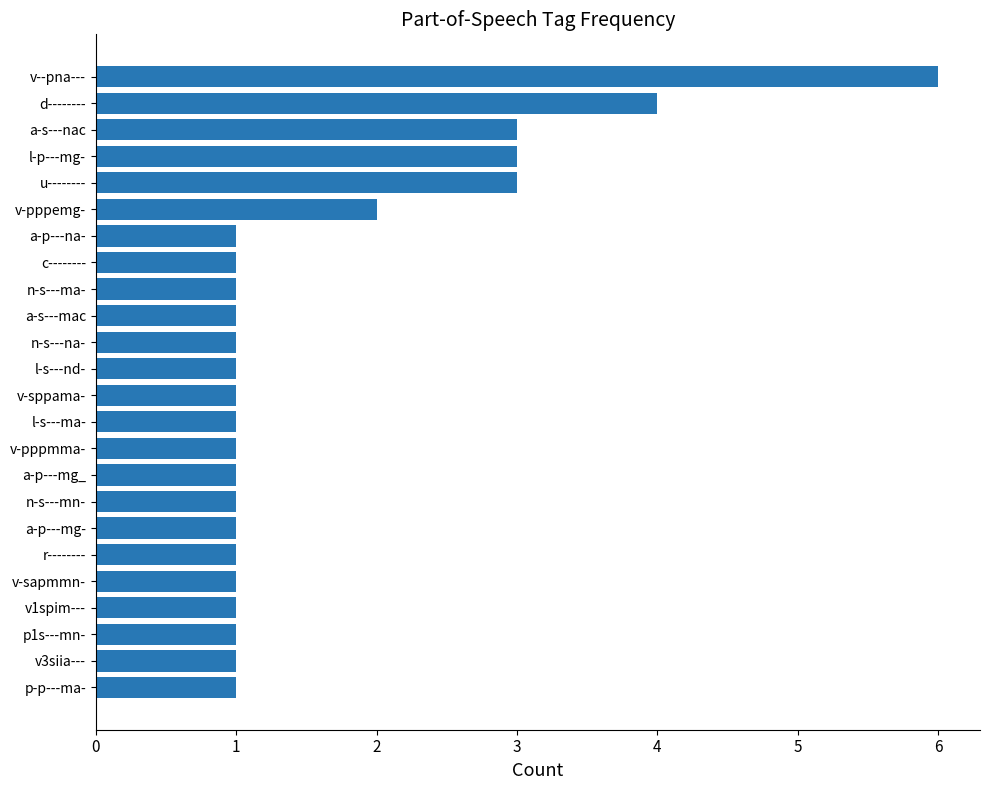

Which has a higher value, v-pppemg- or a-p---na-?

v-pppemg-